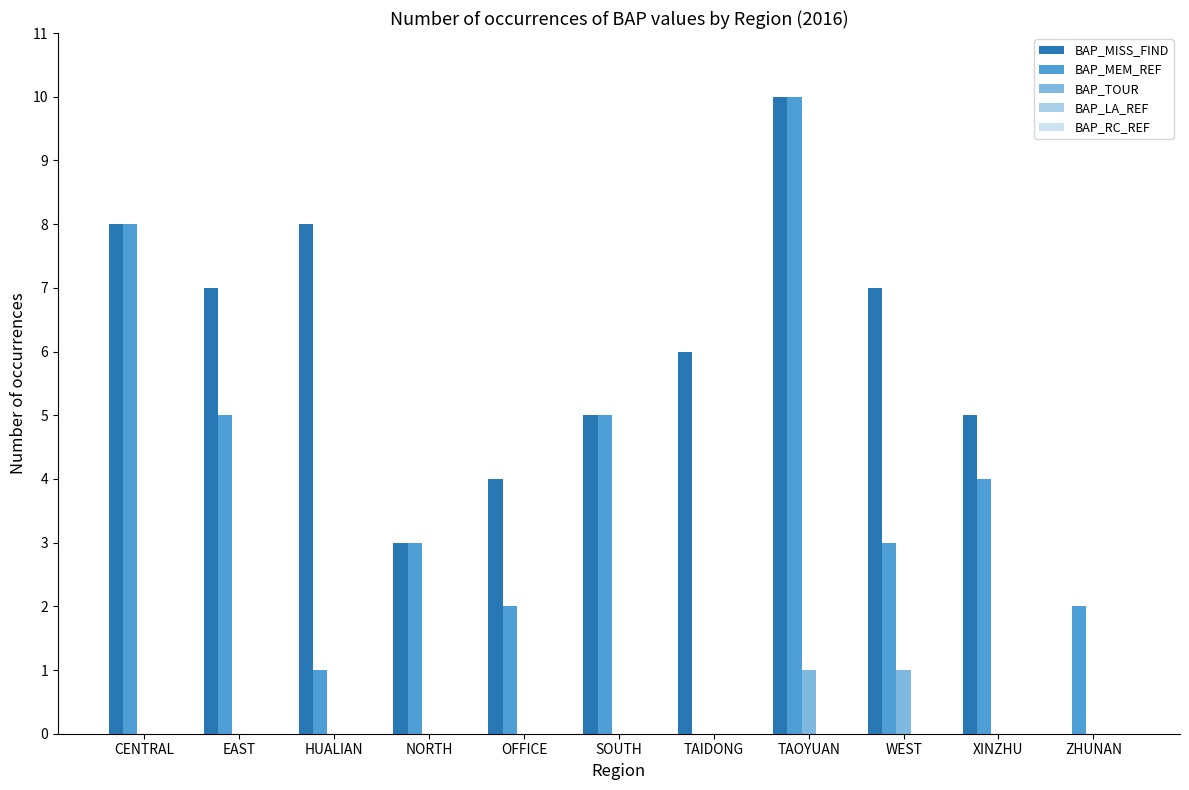

Between HUALIAN and NORTH, which series saw the biggest shift?

BAP_MISS_FIND